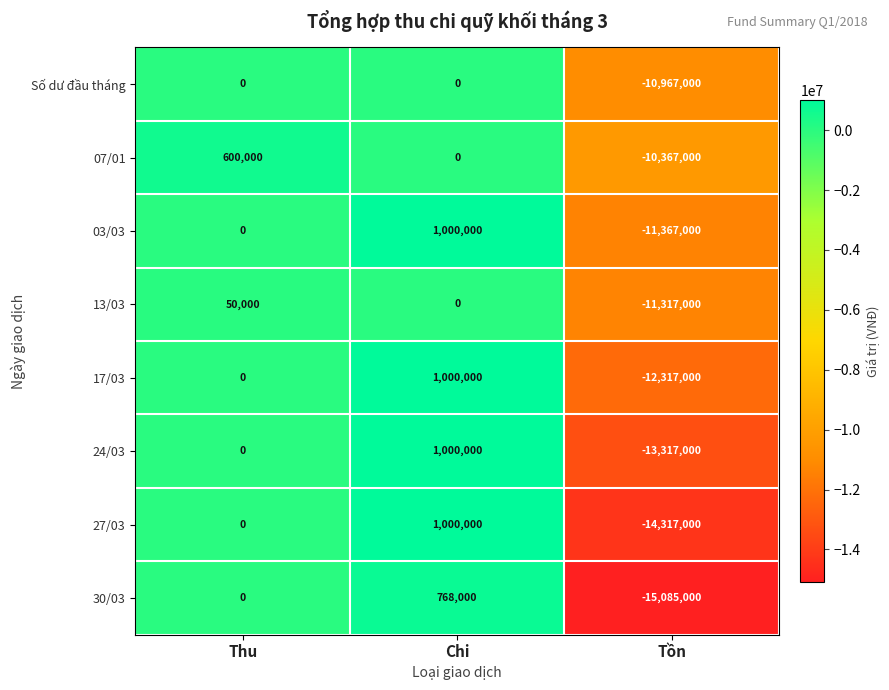

Reading right to left, list all the values displayed in this chart.

Số dư đầu tháng: Tồn=-10967000	Chi=0	Thu=0
07/01: Tồn=-10367000	Chi=0	Thu=600000
03/03: Tồn=-11367000	Chi=1000000	Thu=0
13/03: Tồn=-11317000	Chi=0	Thu=50000
17/03: Tồn=-12317000	Chi=1000000	Thu=0
24/03: Tồn=-13317000	Chi=1000000	Thu=0
27/03: Tồn=-14317000	Chi=1000000	Thu=0
30/03: Tồn=-15085000	Chi=768000	Thu=0